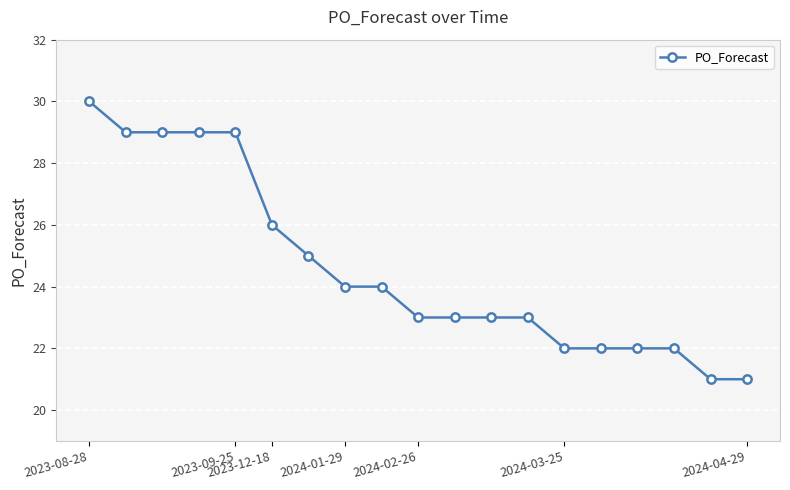

Count the number of categories in the chart.

19